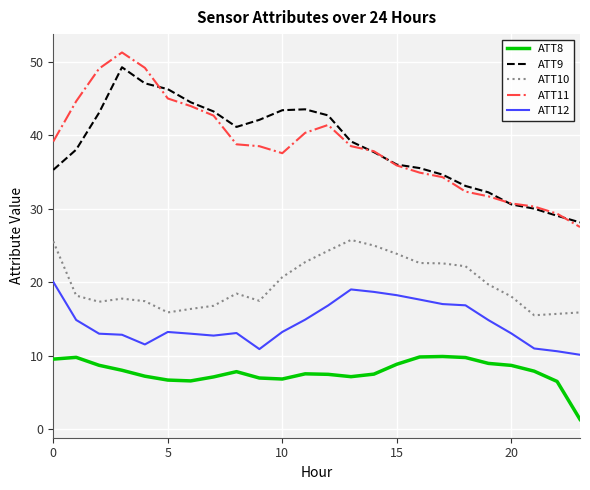

Does the chart have visible grid lines?

Yes